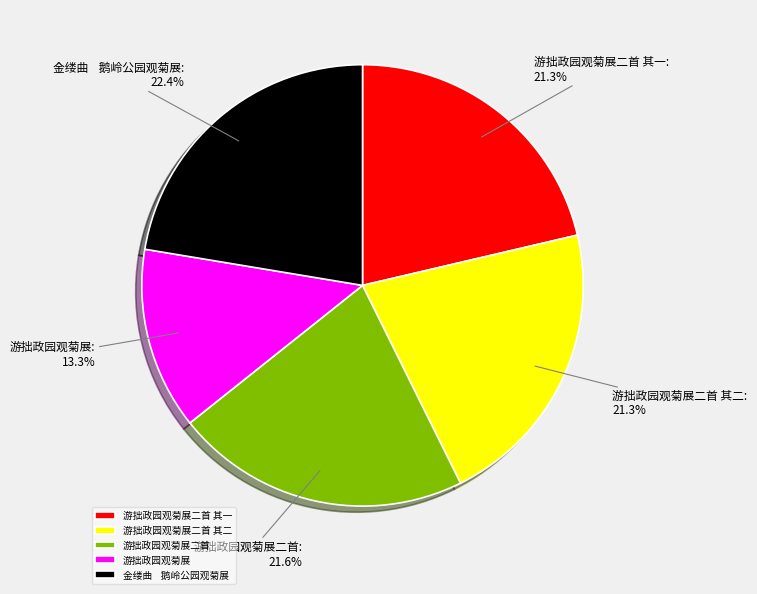

Which slice is the largest?

金缕曲 鹅岭公园观菊展